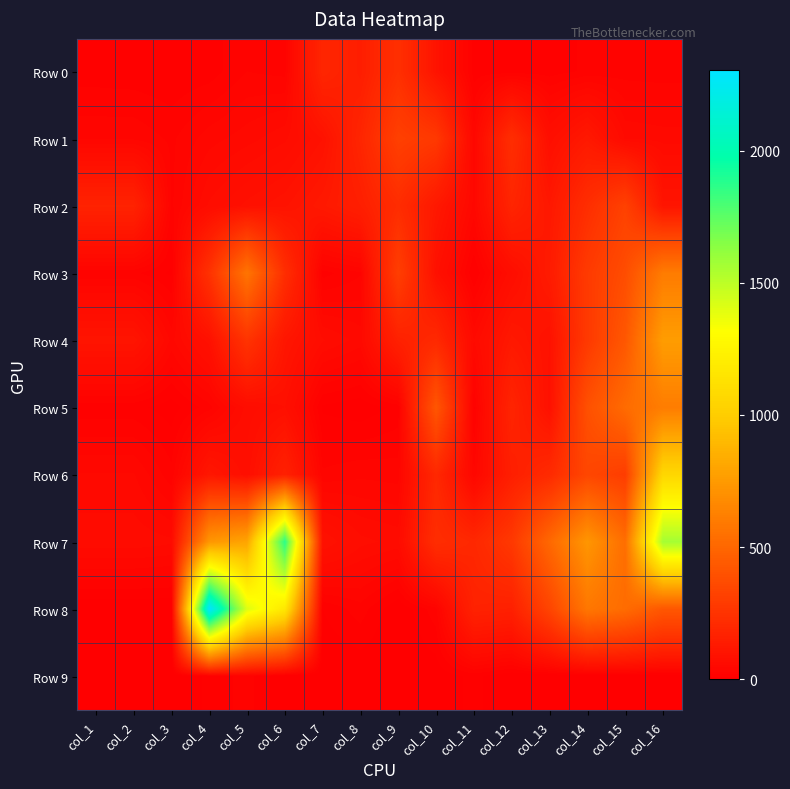

What is the spread (max minus min) of values at col_6?

1871